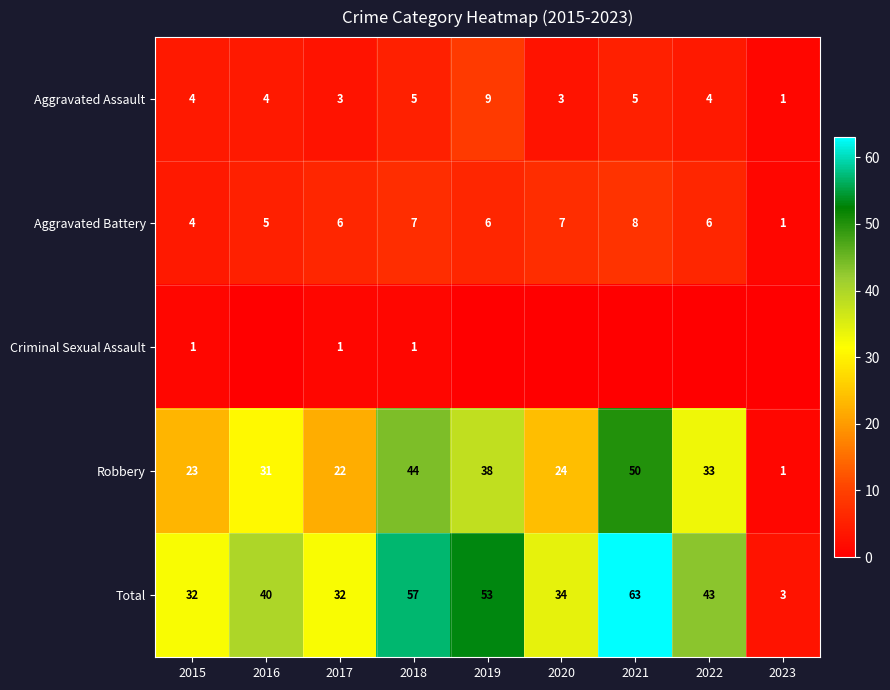

Where is Aggravated Battery nearest to the value 4?

2015